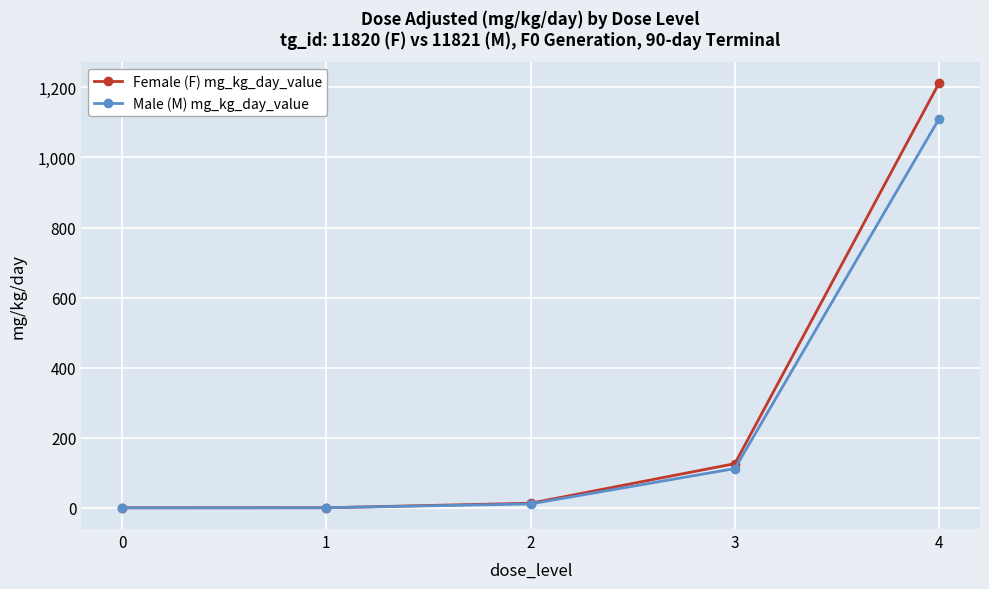

Which series has the largest range (max minus min)?

Female (F) mg_kg_day_value